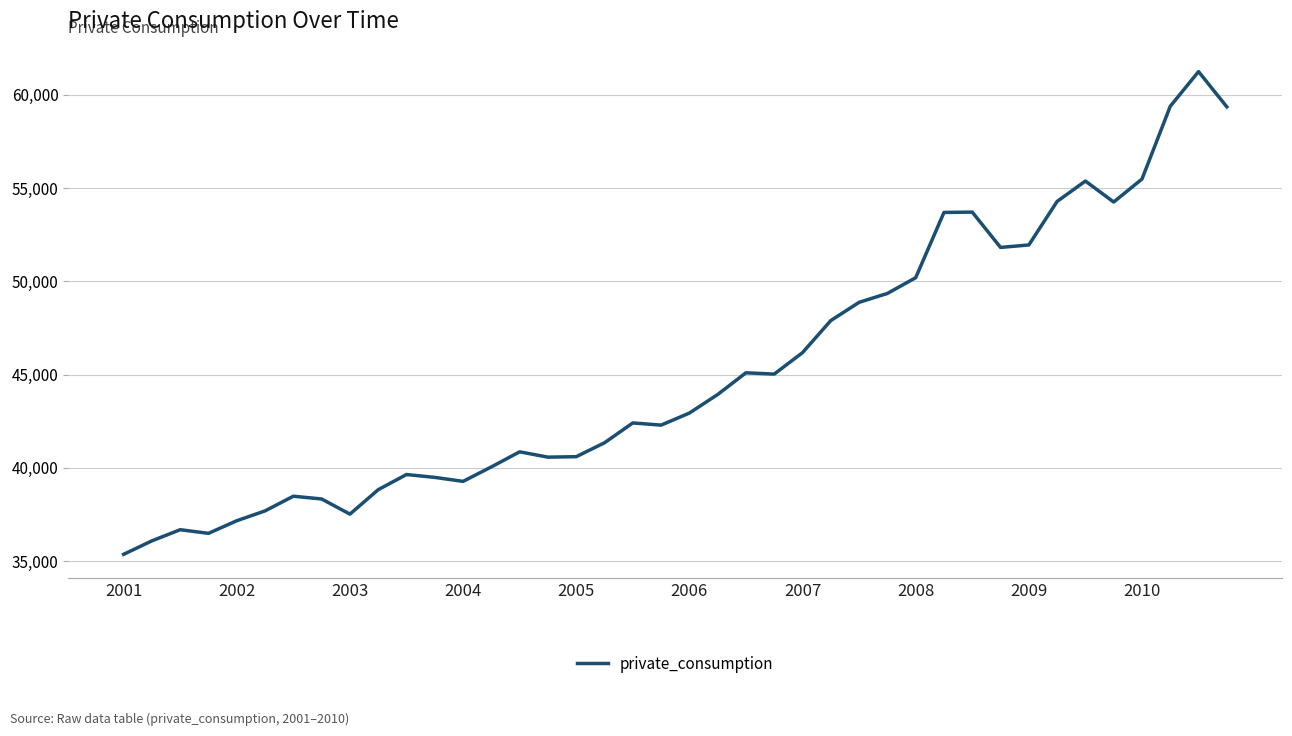

What is the average value?

45233.7